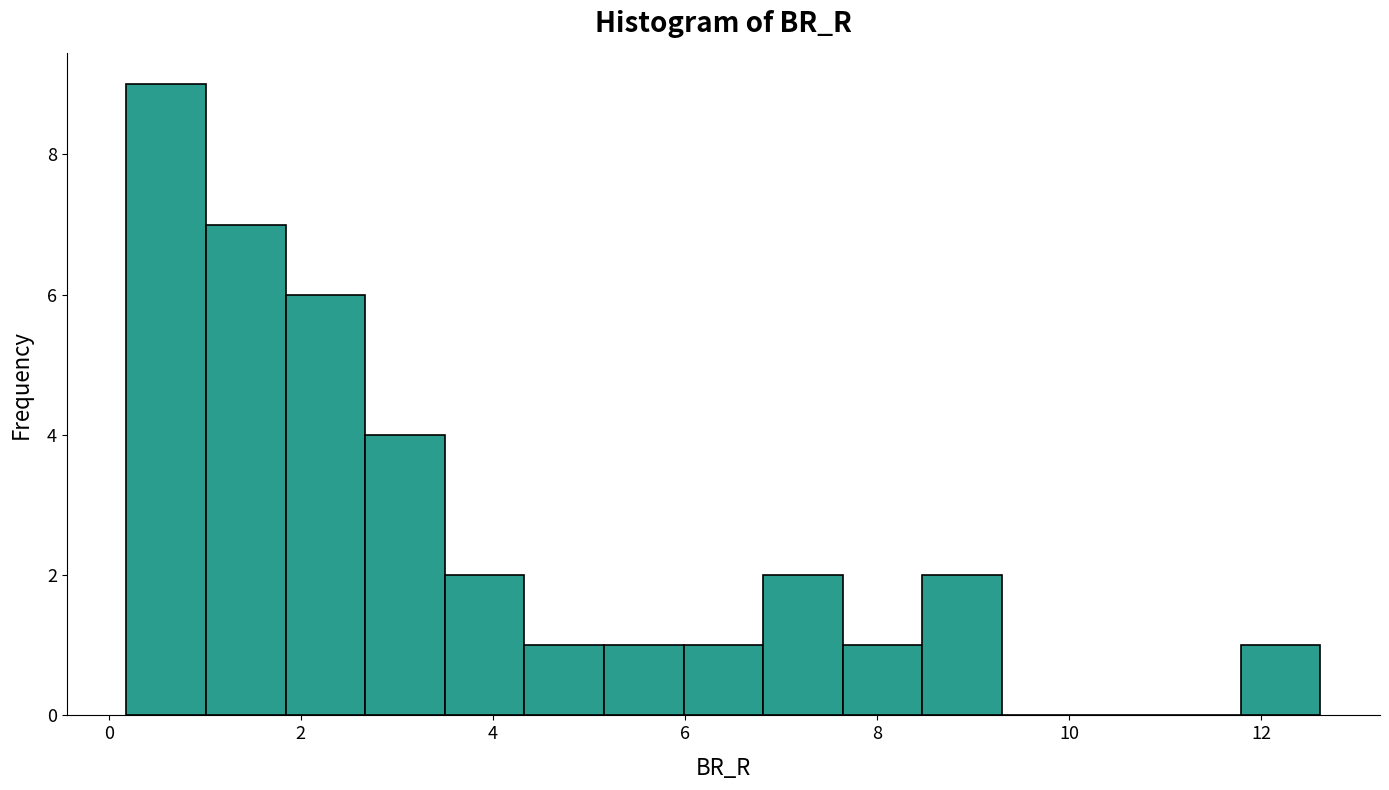

What is the height of the bar covering 1.8 to 2.6 on the x-axis? Neither the bar edges nor the heights are printed on the chart, so give them approximately, as read against the axes.

6